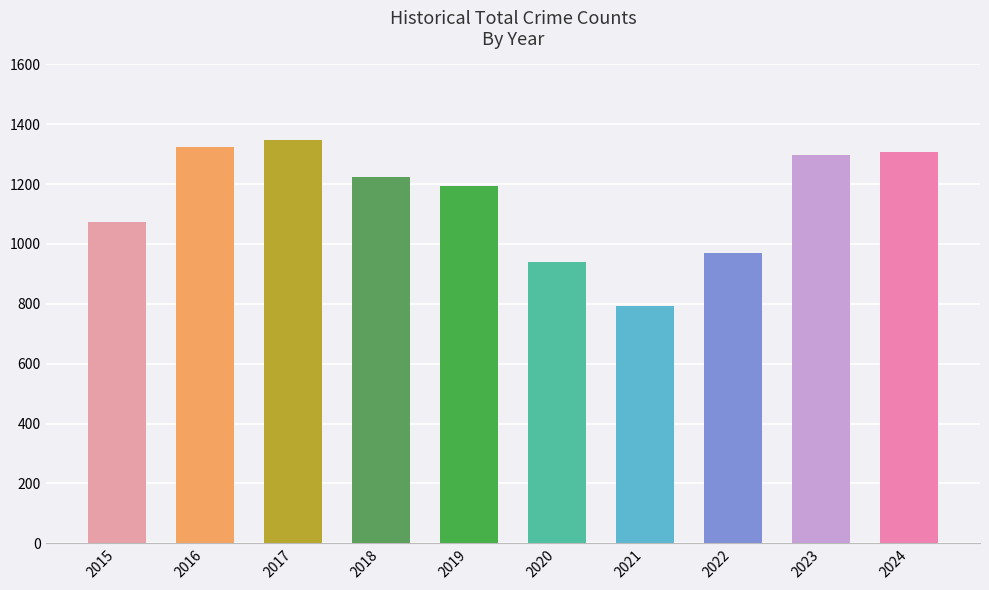

The value at 2022 is 968. True or false?

True